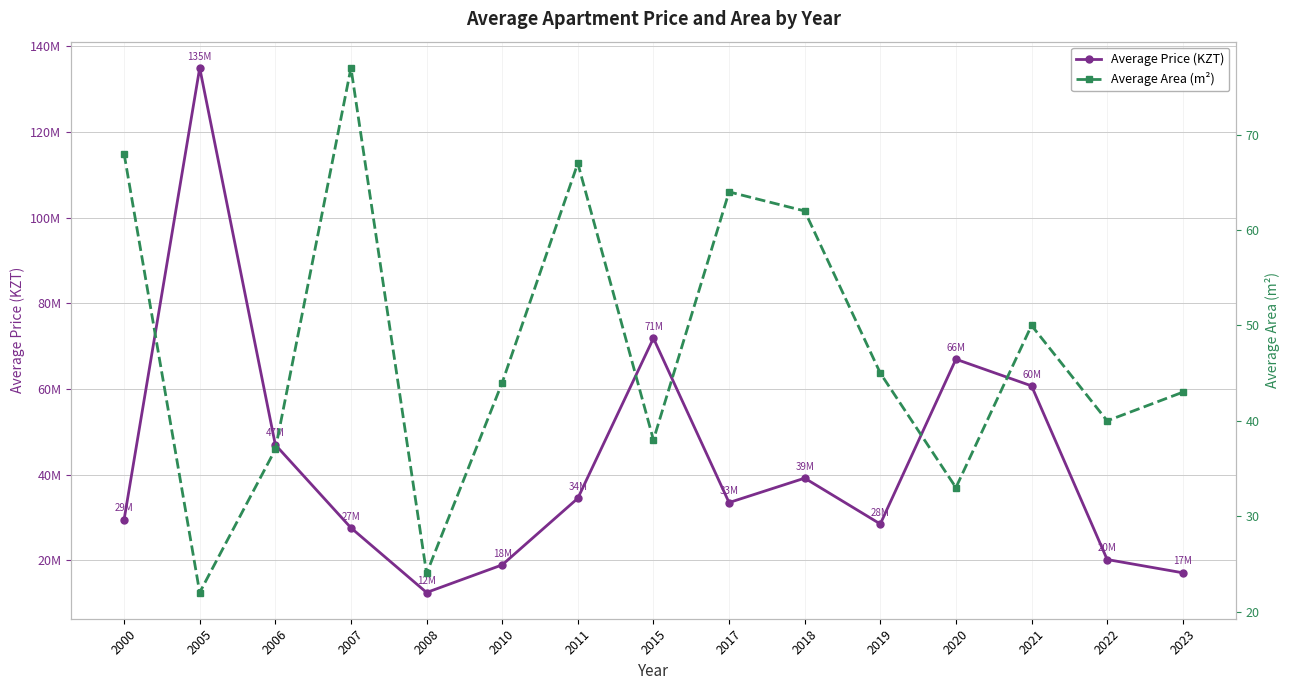

Rank the series by their average value, from highest to lowest.

Average Price (KZT), Average Area (m²)